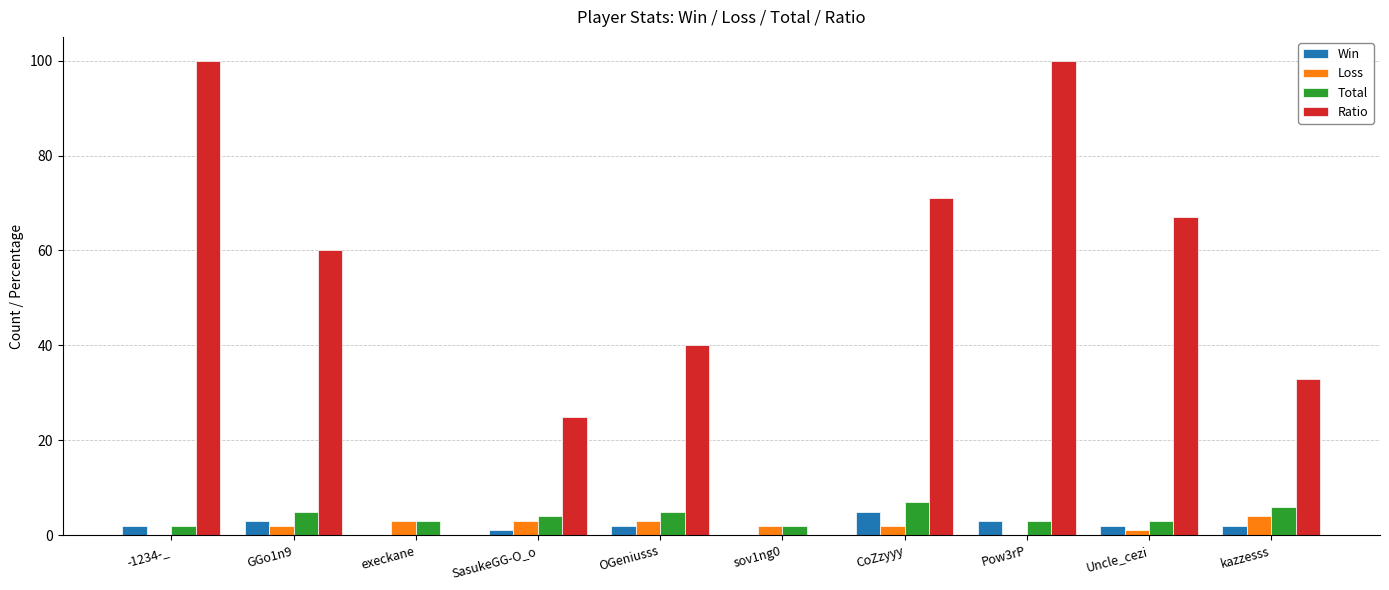

Between GGo1n9 and Pow3rP, which series saw the biggest shift?

Ratio